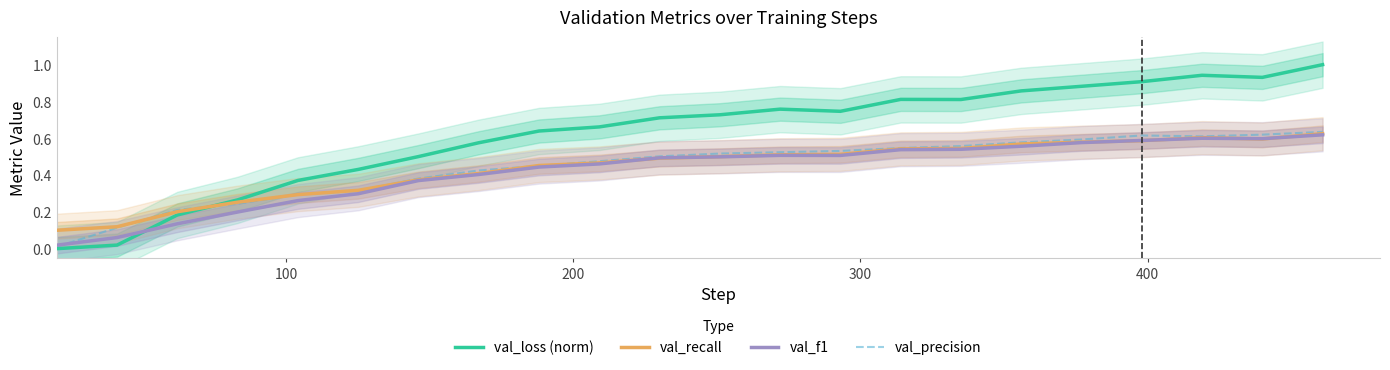

True or false: val_f1 has more than 1 interior local peaks.

True